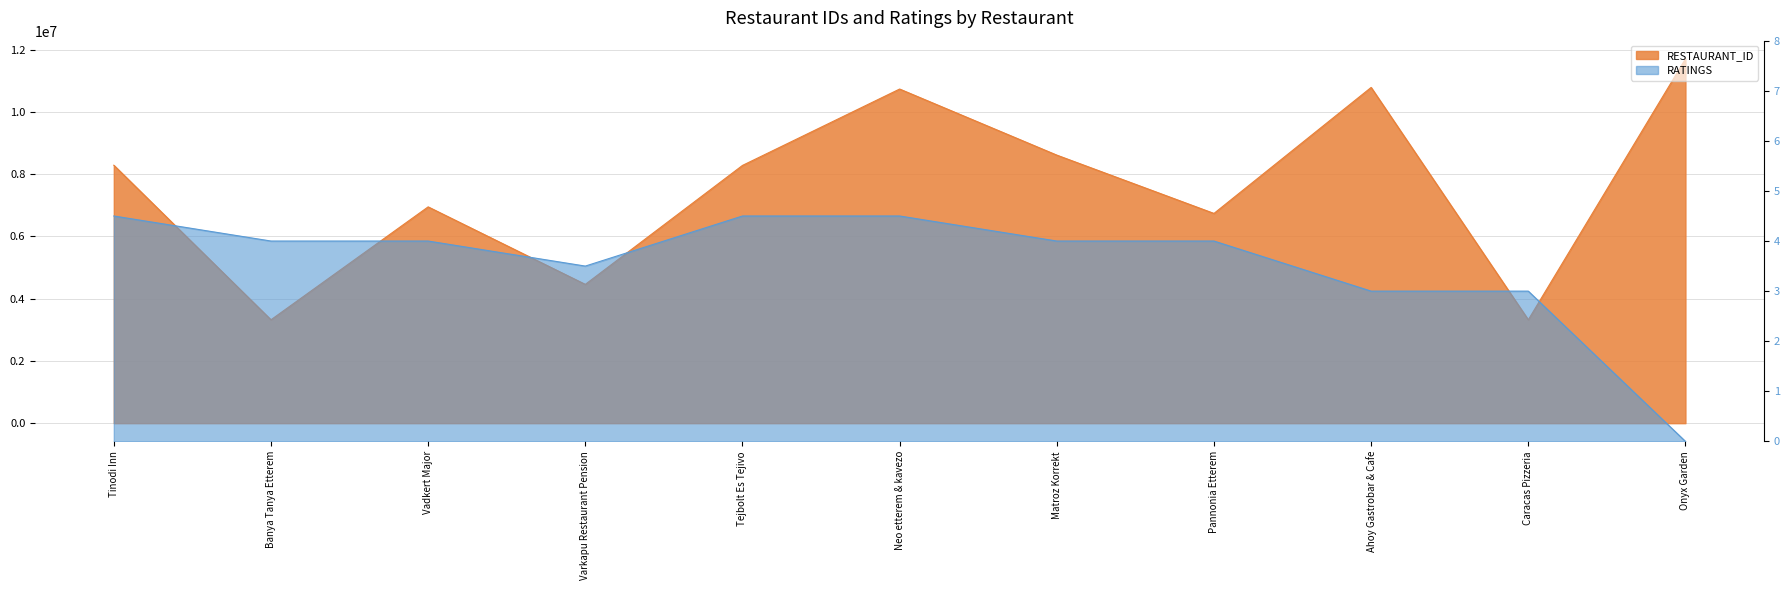

True or false: RATINGS and RESTAURANT_ID cross at least once.

False